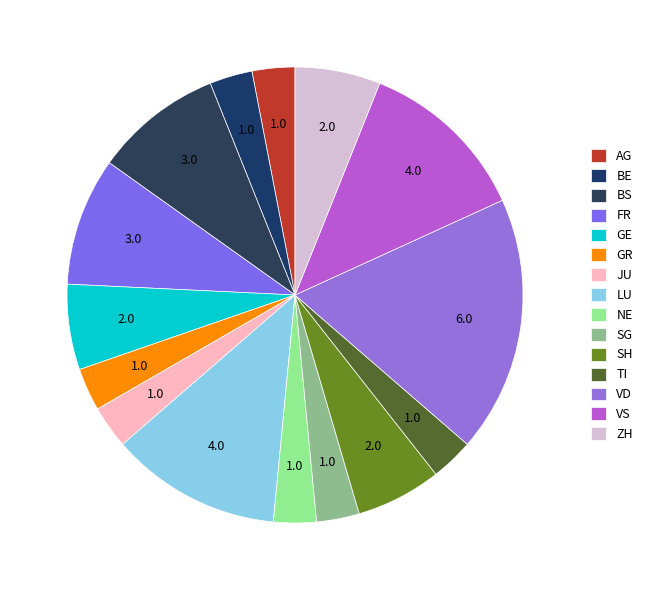

Count the number of slices in the pie.

15